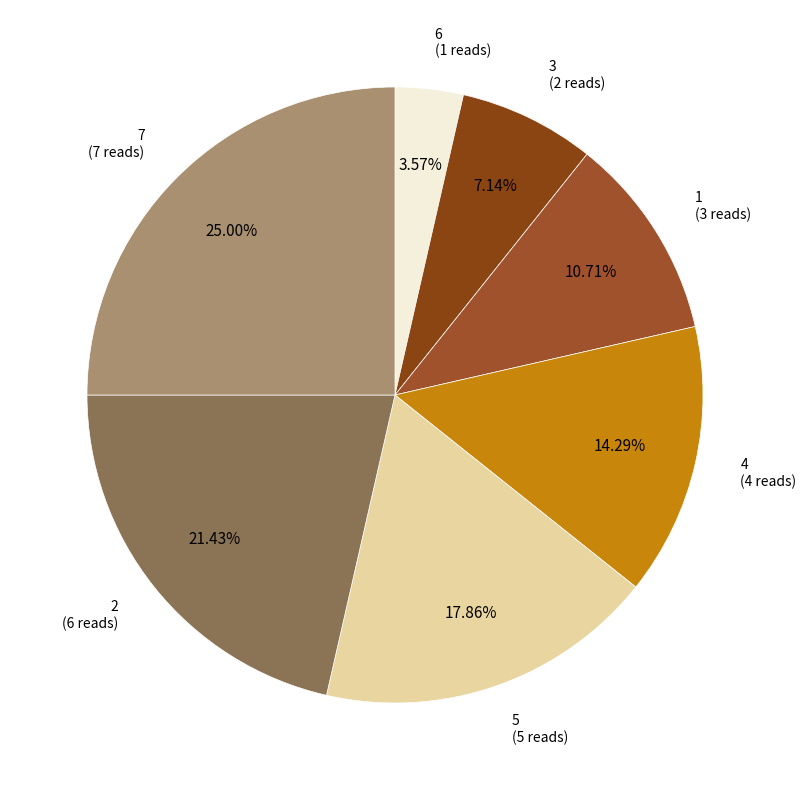

How many segments does this pie chart have?

7